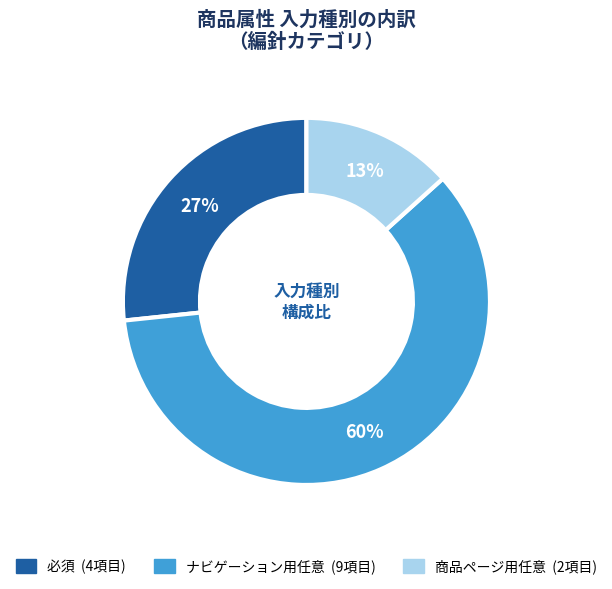

Count the number of slices in the pie.

3